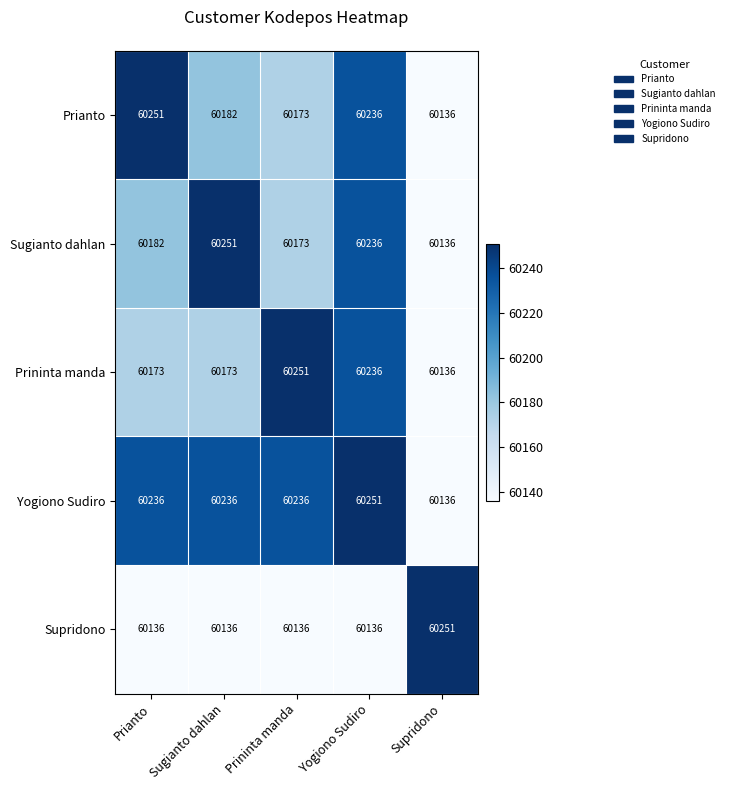

How many categories are shown in the chart?

5